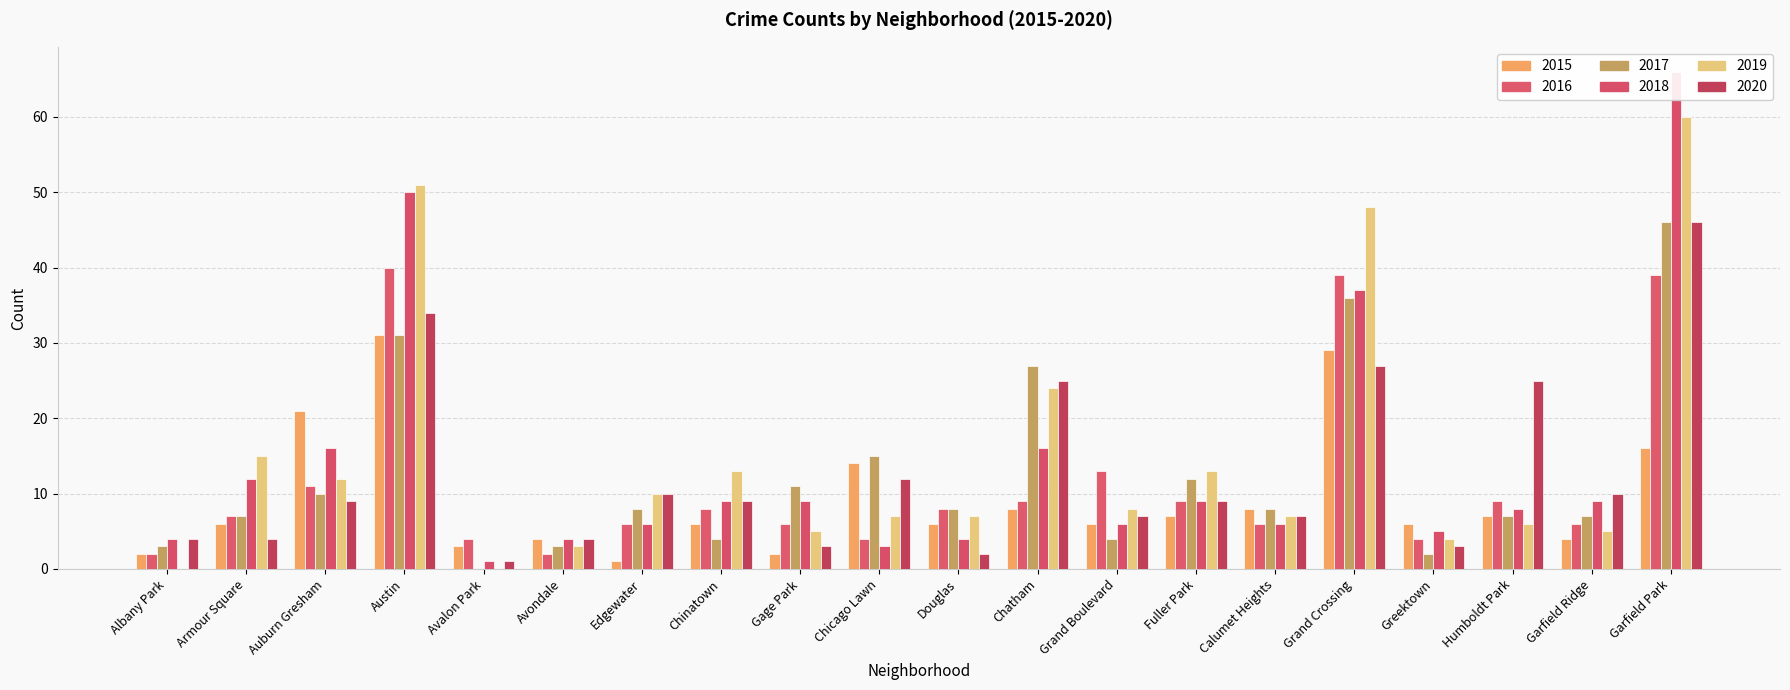

What position from the right is Gage Park?

12